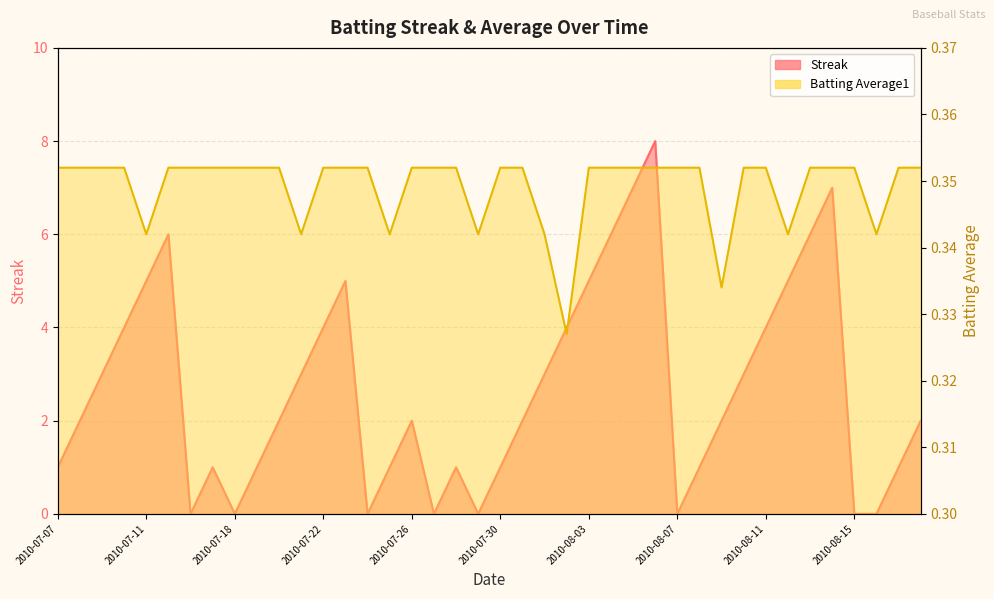

What are all the series names shown in the legend?

Streak, Batting Average1